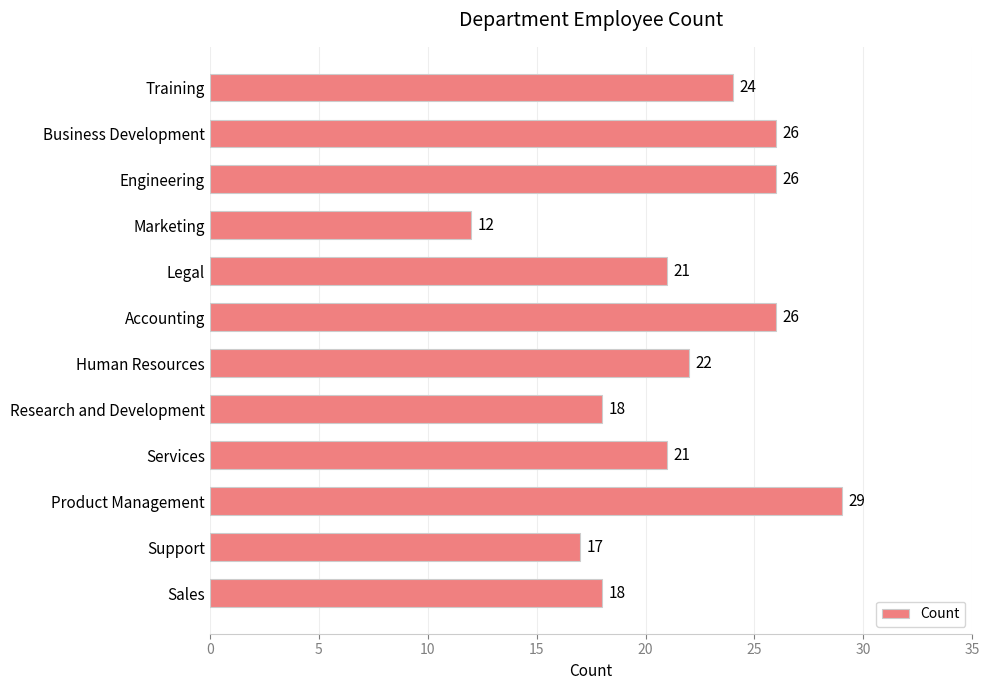

Approximately how many times larger is the value at Accounting compared to Support?

1.5